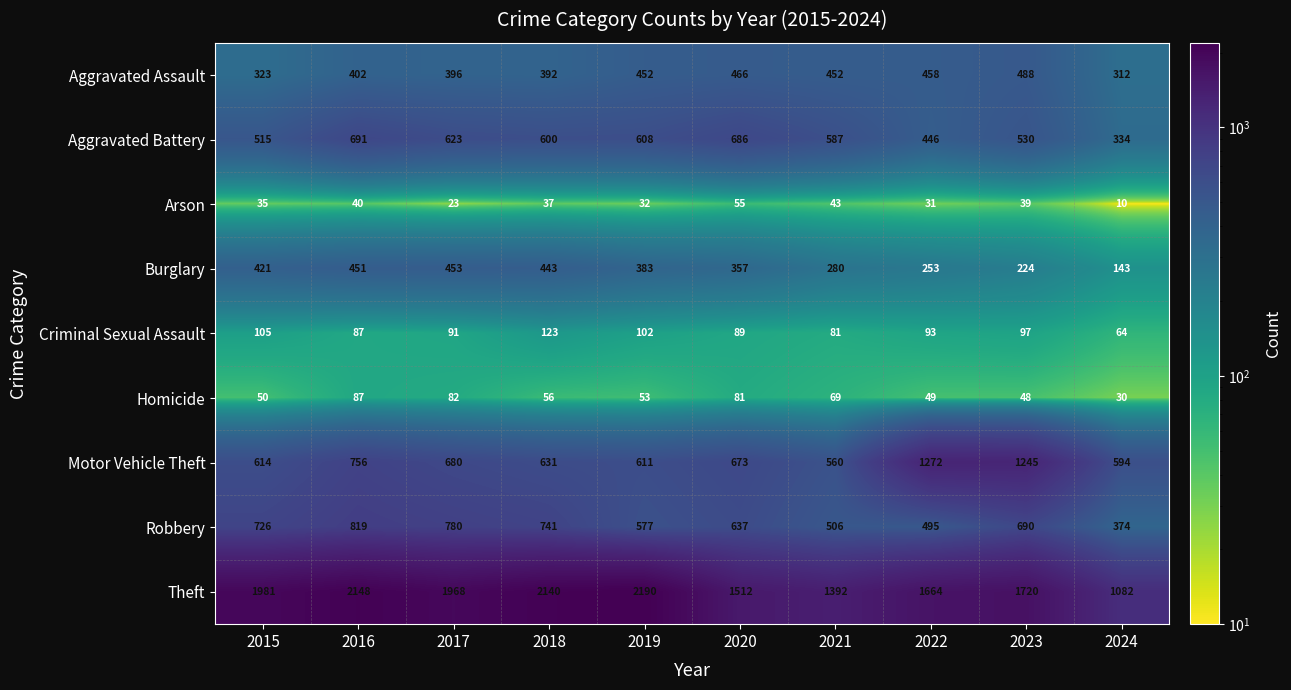

At which label is Aggravated Assault closest to 400?

2016